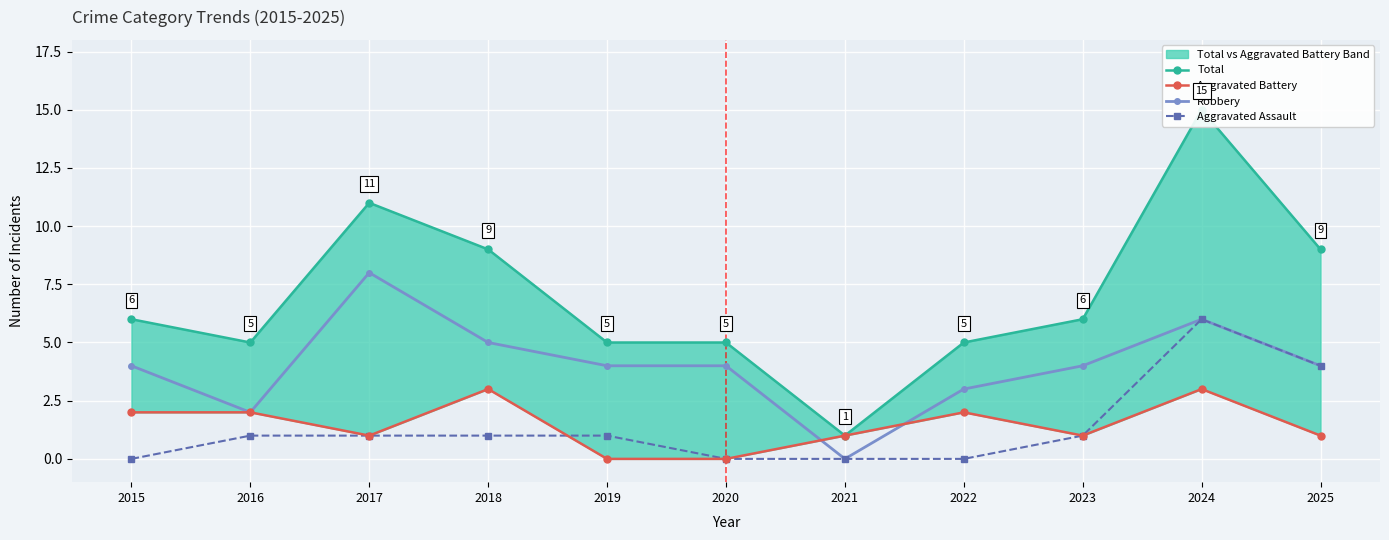

Does the chart display data point markers on the line(s)?

Yes